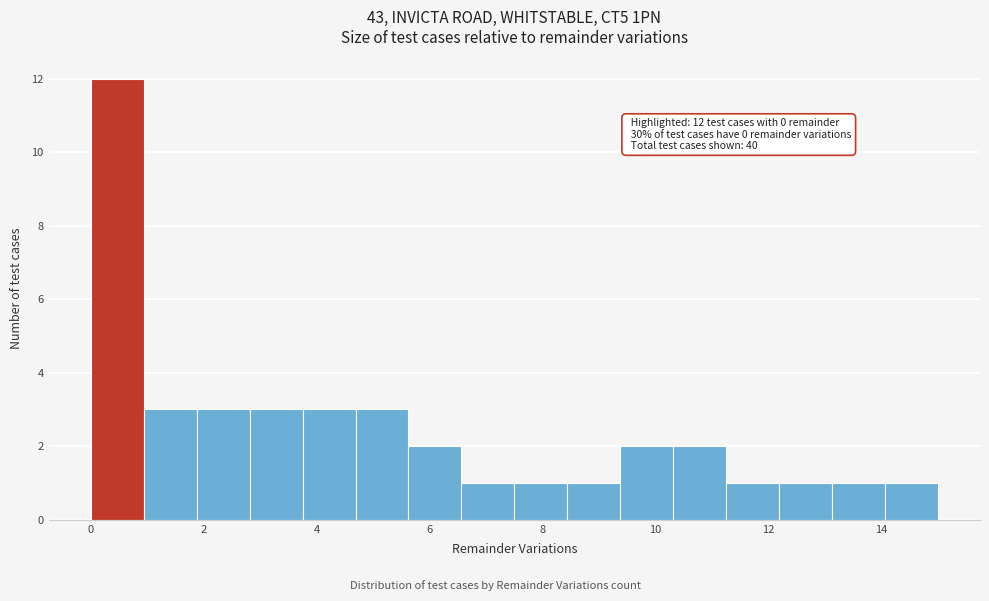

Which range on the x-axis has the tallest bar?

0.0 to 1.0